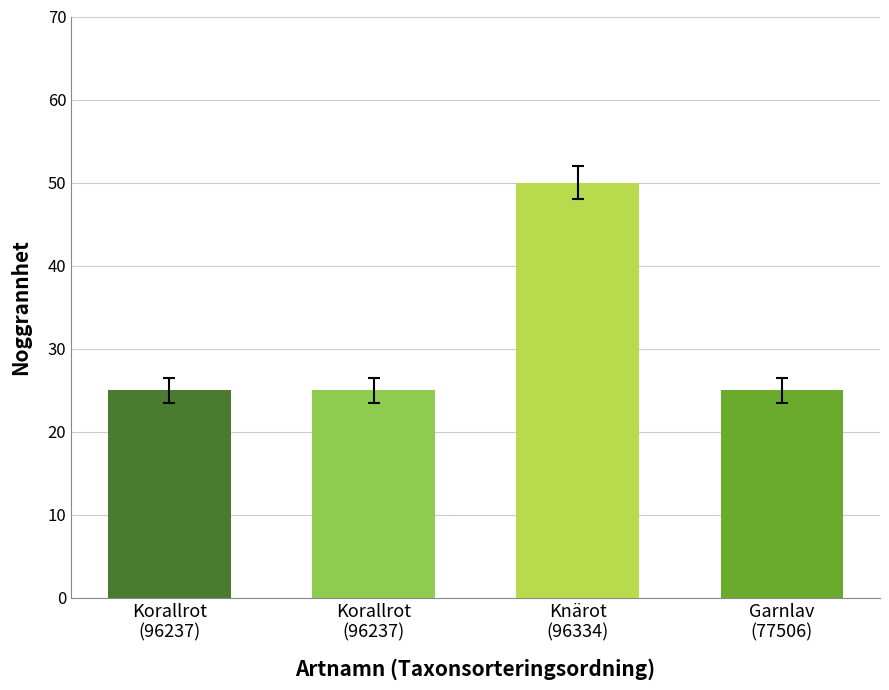

List the labels in order of value, largest first.

Knärot (96334), Korallrot (96237), Korallrot (96237), Garnlav (77506)